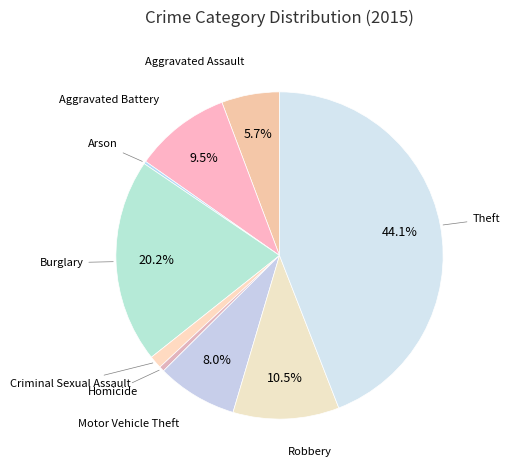

The Aggravated Assault slice represents 13% of the pie. True or false?

False